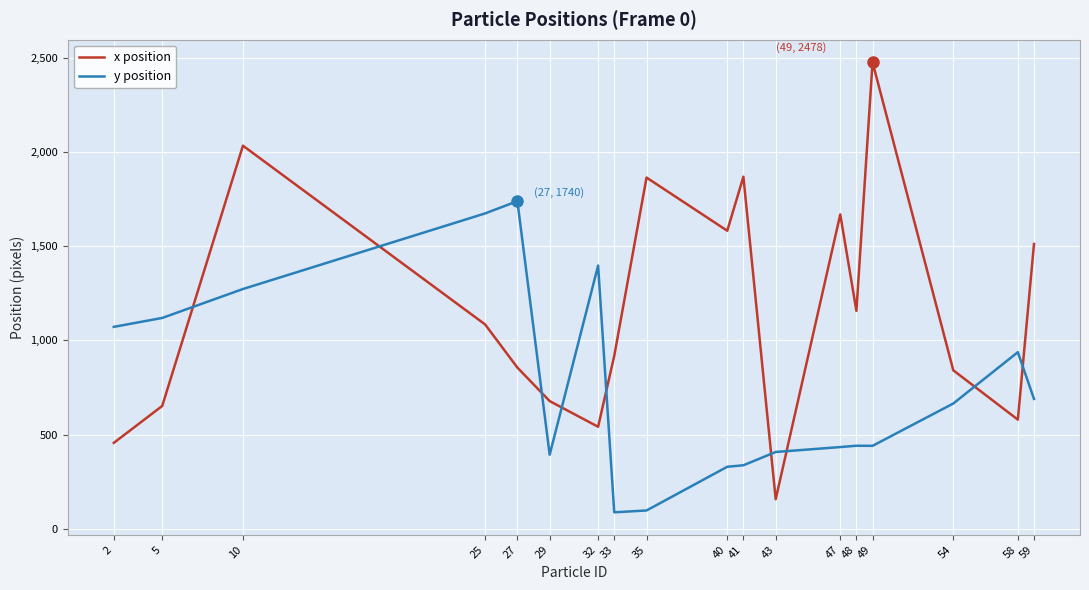

What is the sum of all x position values?

20930.3